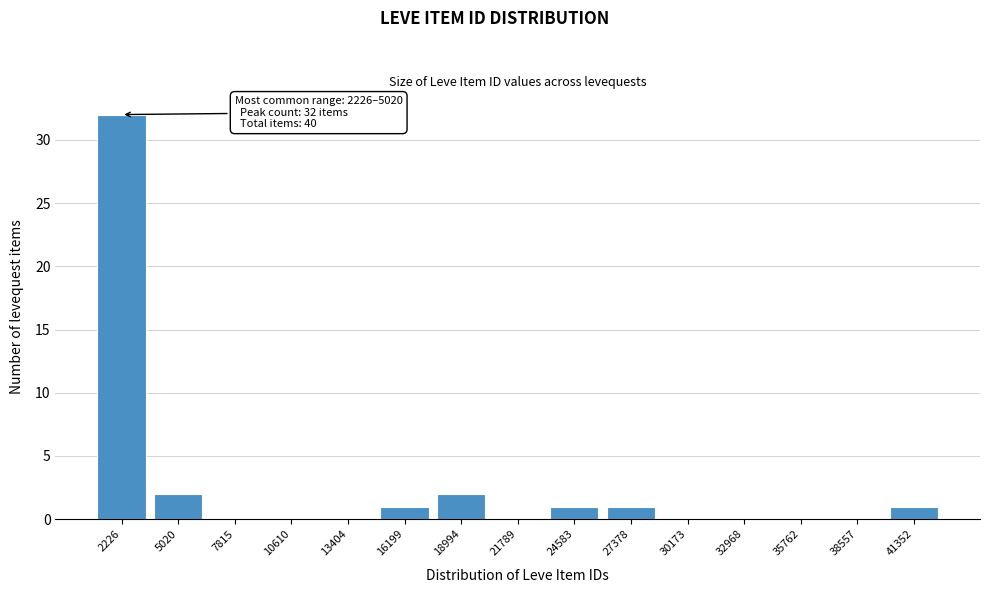

Reading left to right, list all the values displayed in this chart.

2226=32	5020=2	7815=0	10610=0	13404=0	16199=1	18994=2	21789=0	24583=1	27378=1	30173=0	32968=0	35762=0	38557=0	41352=1